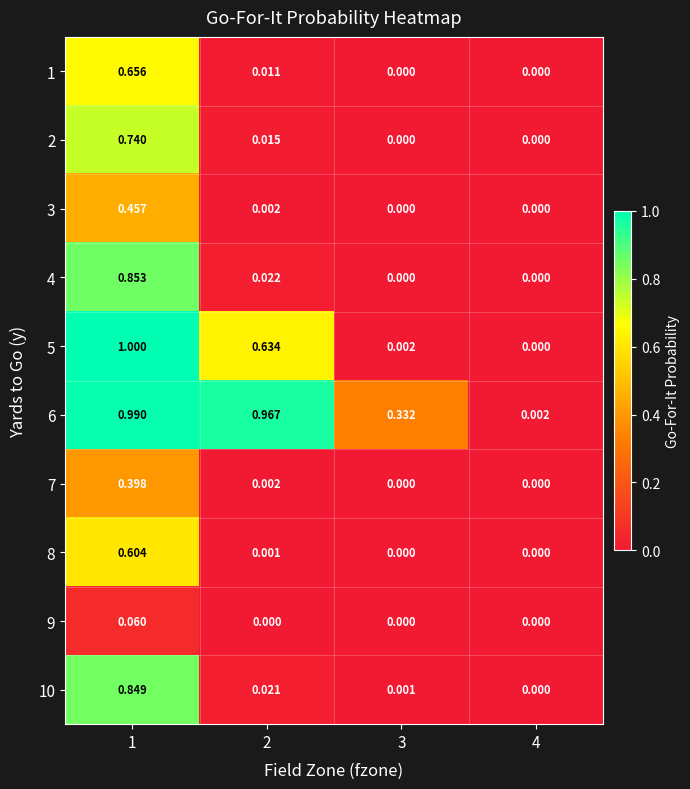

List the series in order of their peak value, highest first.

5, 6, 4, 10, 2, 1, 8, 3, 7, 9